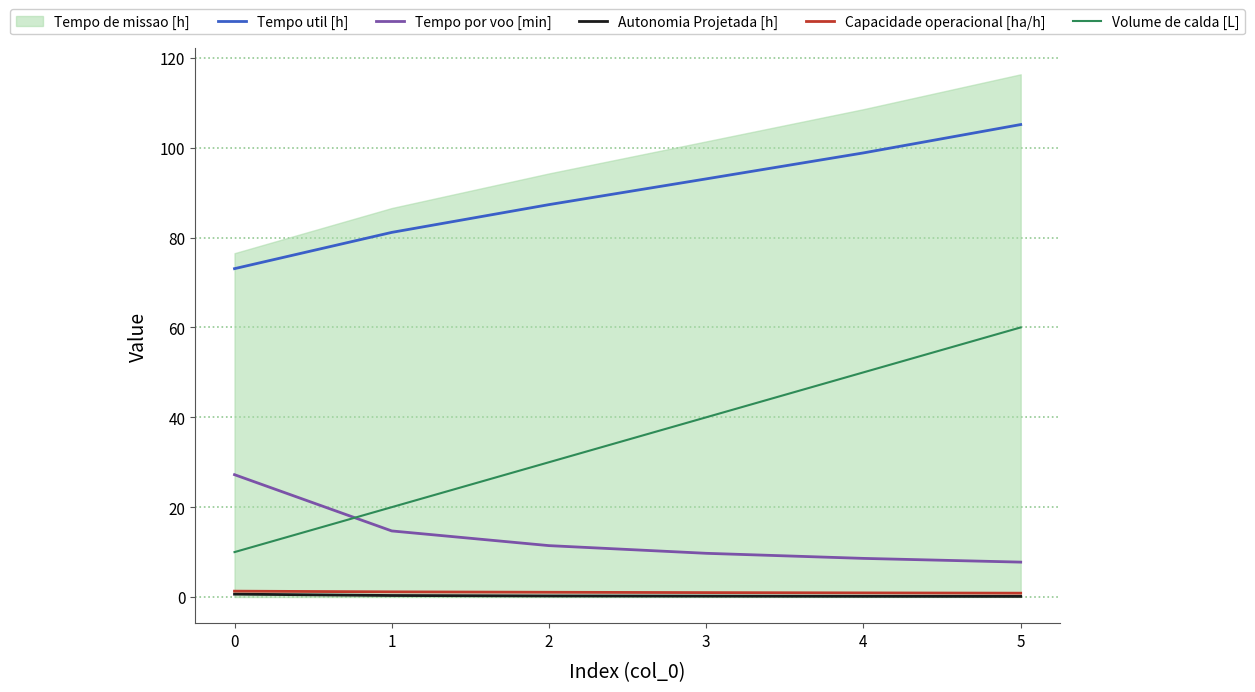

What is the average value of the Volume de calda [L] series?

35.0